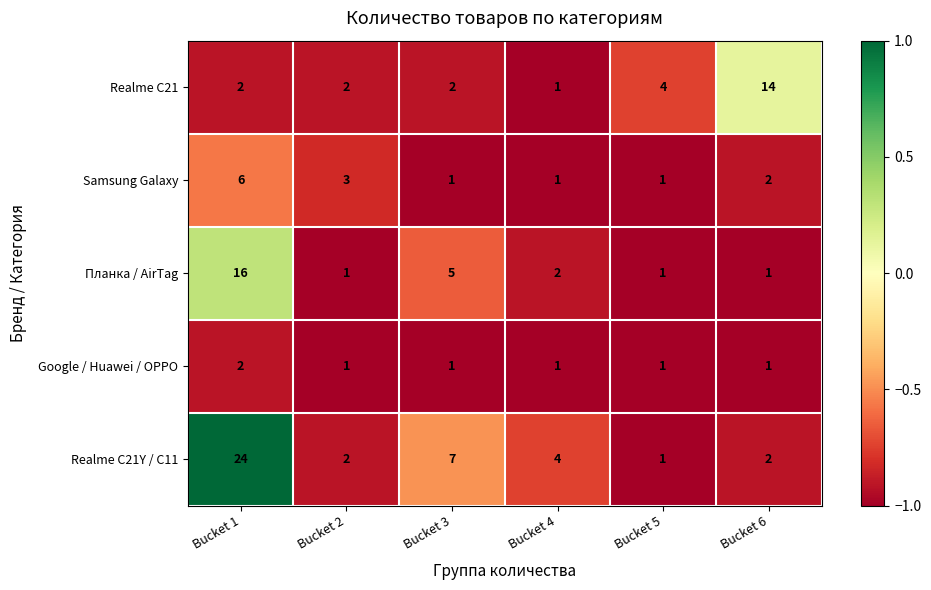

Read the Планка / AirTag value at Bucket 3.

5